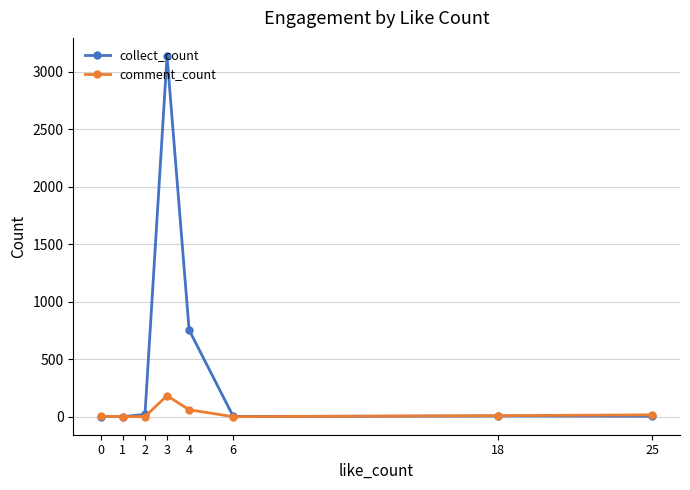

List the series in order of their peak value, highest first.

collect_count, comment_count